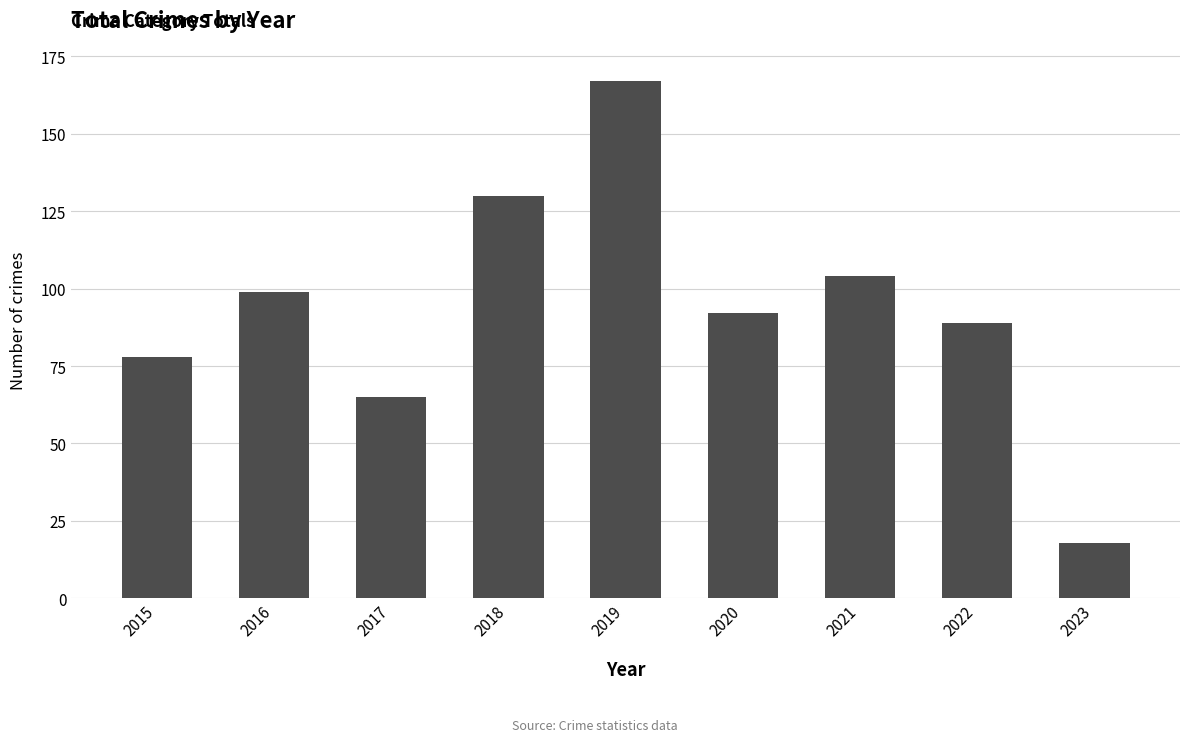

At which category does the chart reach its peak across all series?

2019